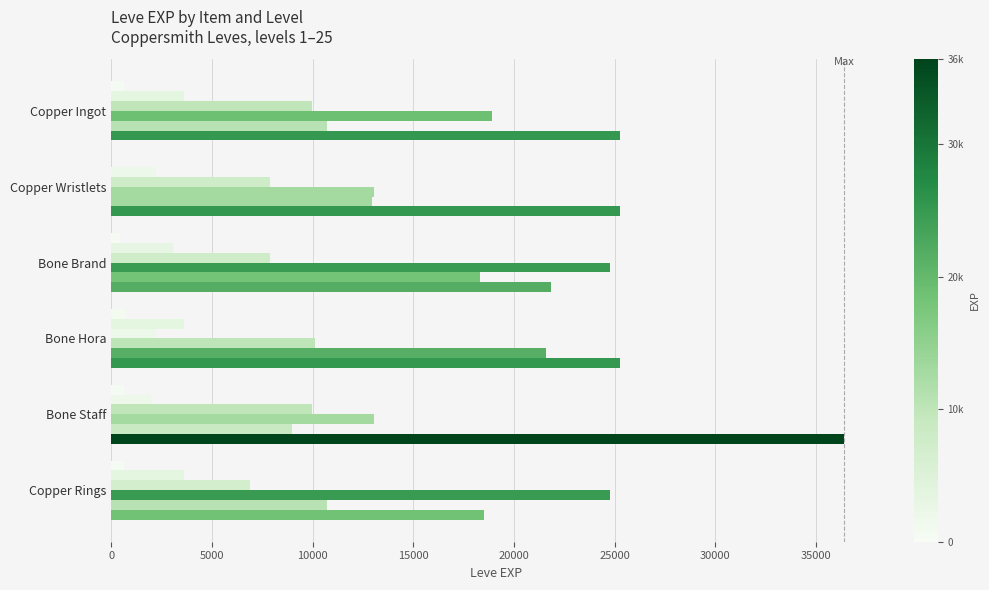

How many data points does each series have?

6